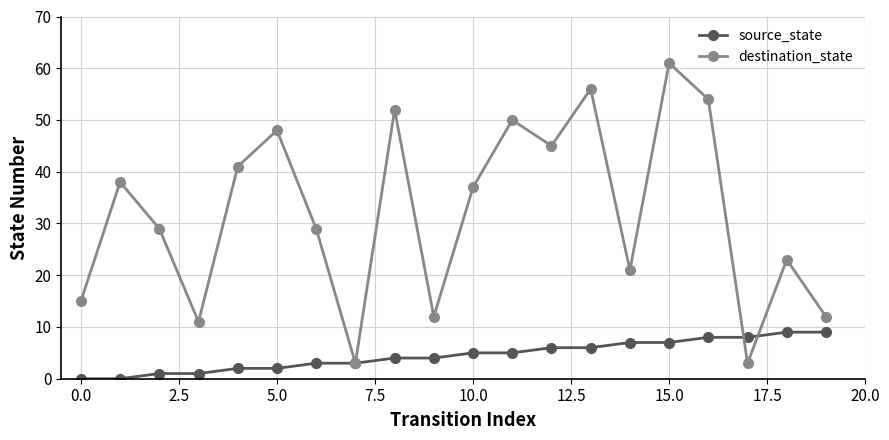

How many lines are shown in the chart?

2